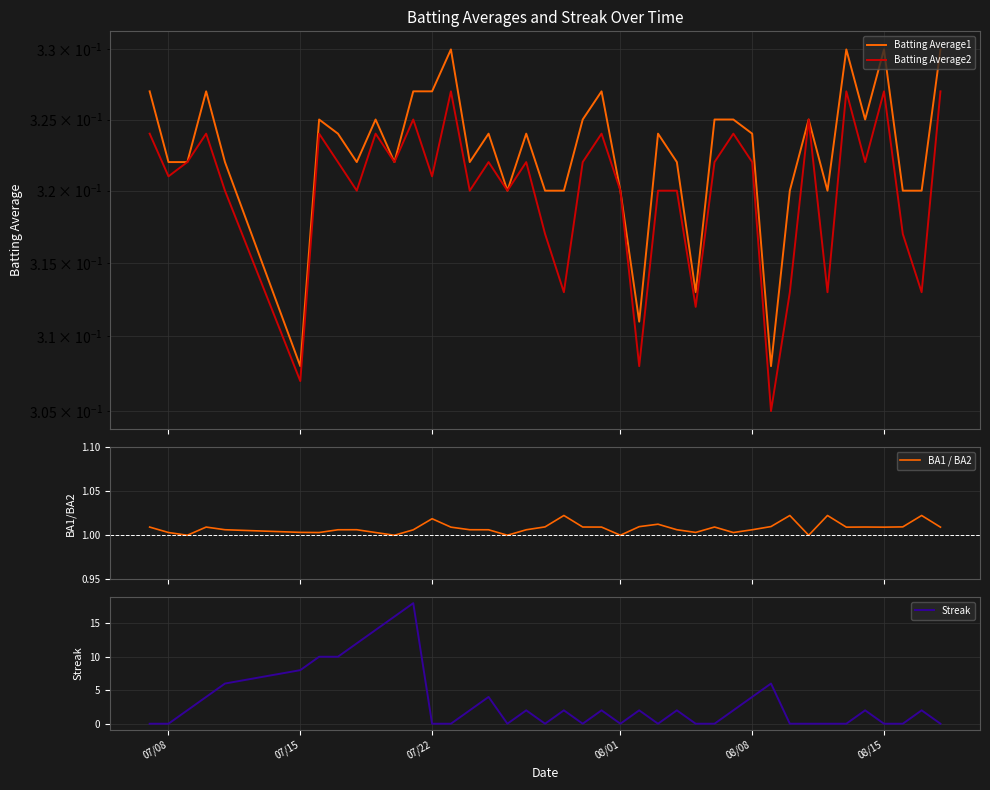

Count the Batting Average1 values in the range 0 to 1.

40